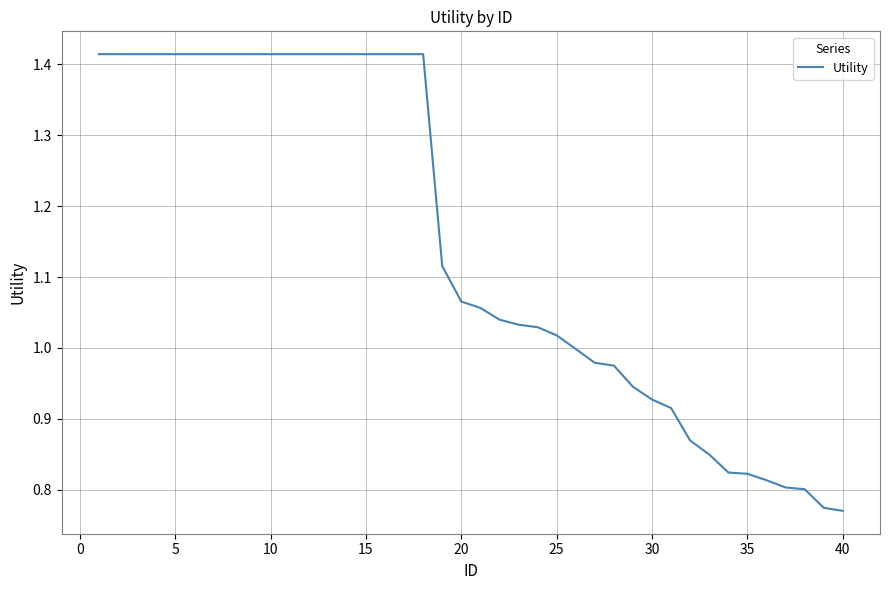

What is the difference between the maximum and minimum values?

0.6